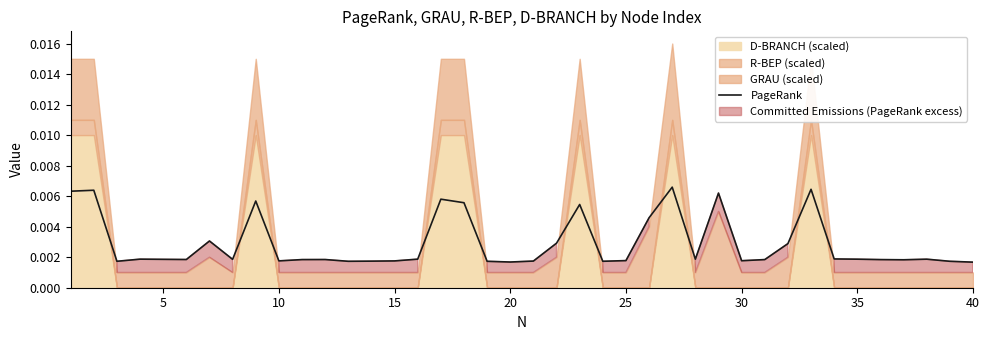

How many lines are shown in the chart?

1